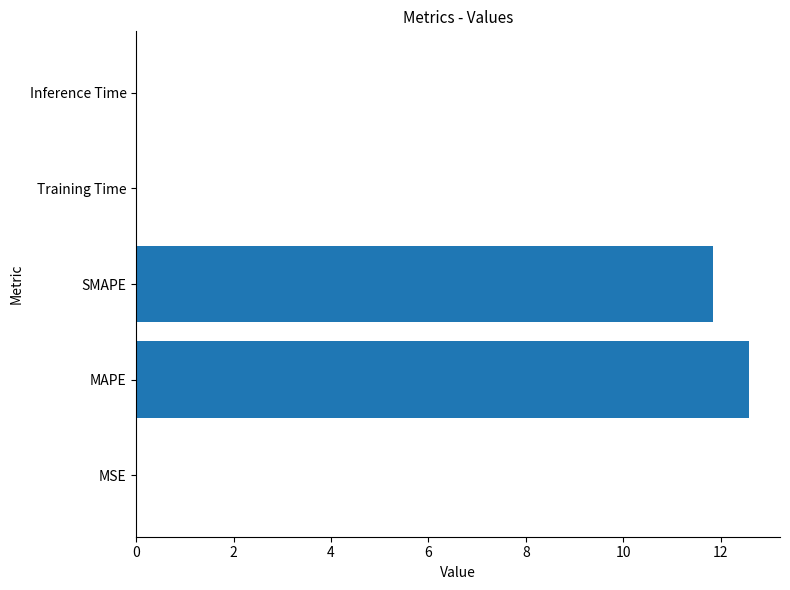

Which category has the highest value across all series?

MAPE